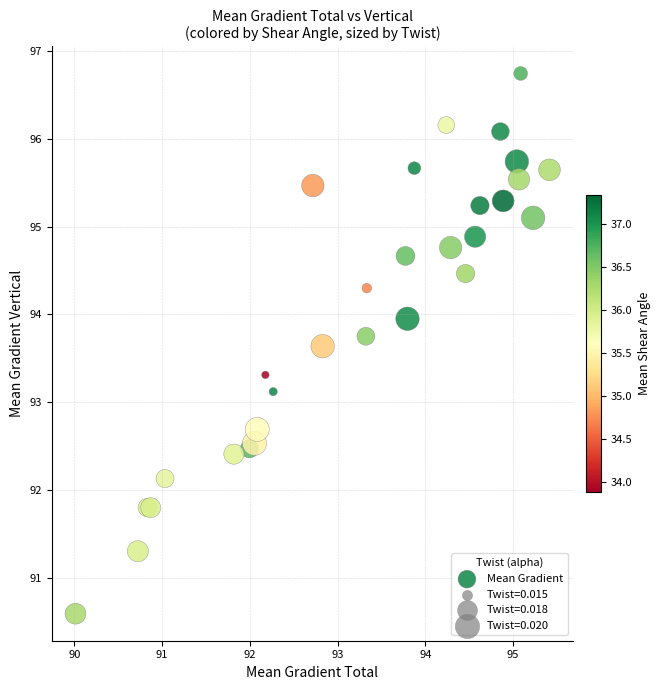

What Y value in the scatter plot is closest to 93?

93.1